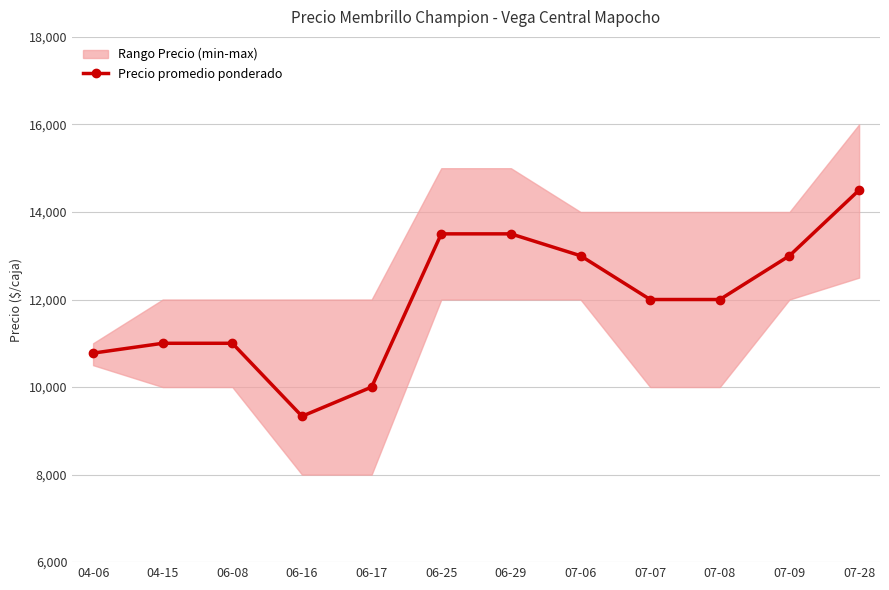

Where is the data nearest to the value 11916?

07-07